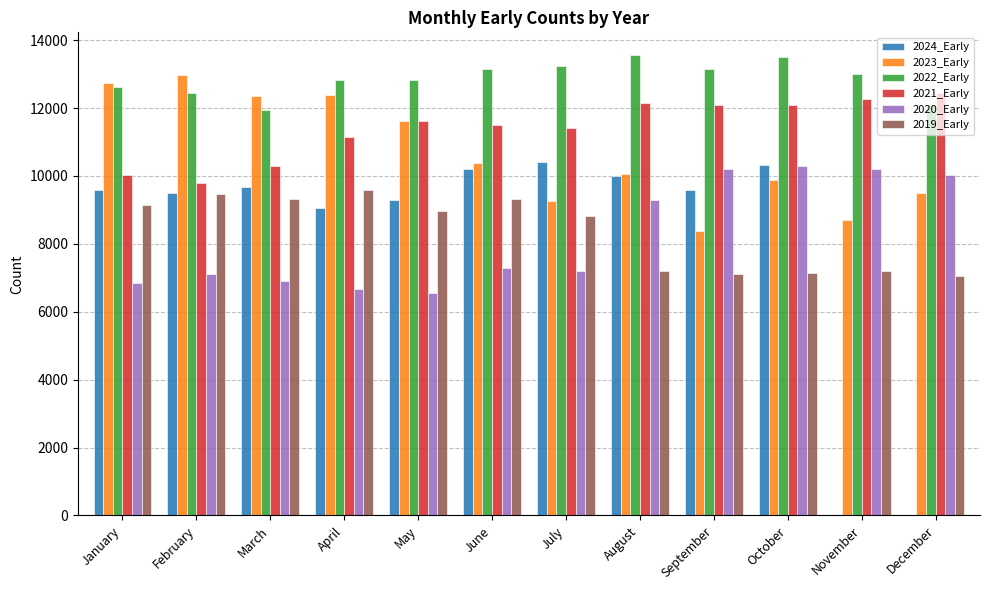

What is the greatest value displayed?

13552